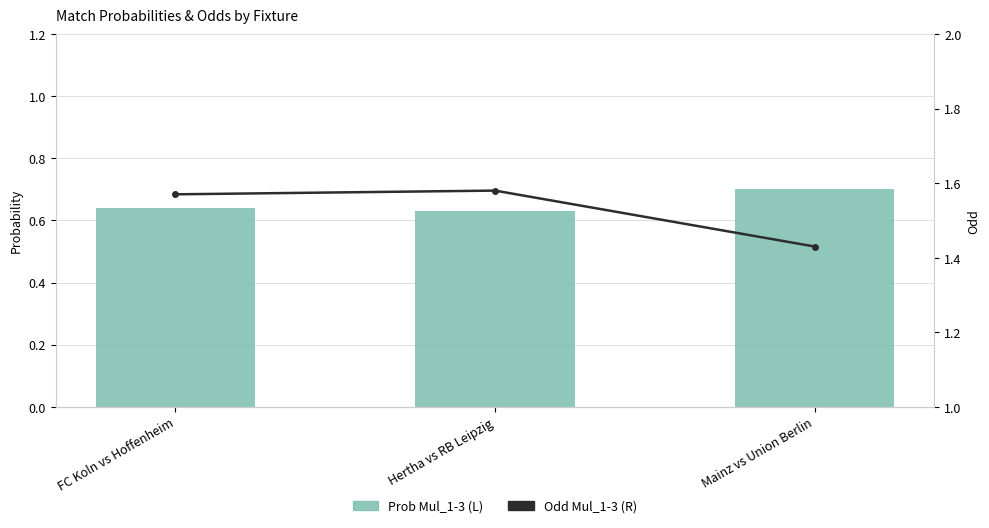

Is the value of Odd Mul_1-3 (R) at Hertha vs RB Leipzig greater than the value of Prob Mul_1-3 (L) at Mainz vs Union Berlin?

Yes